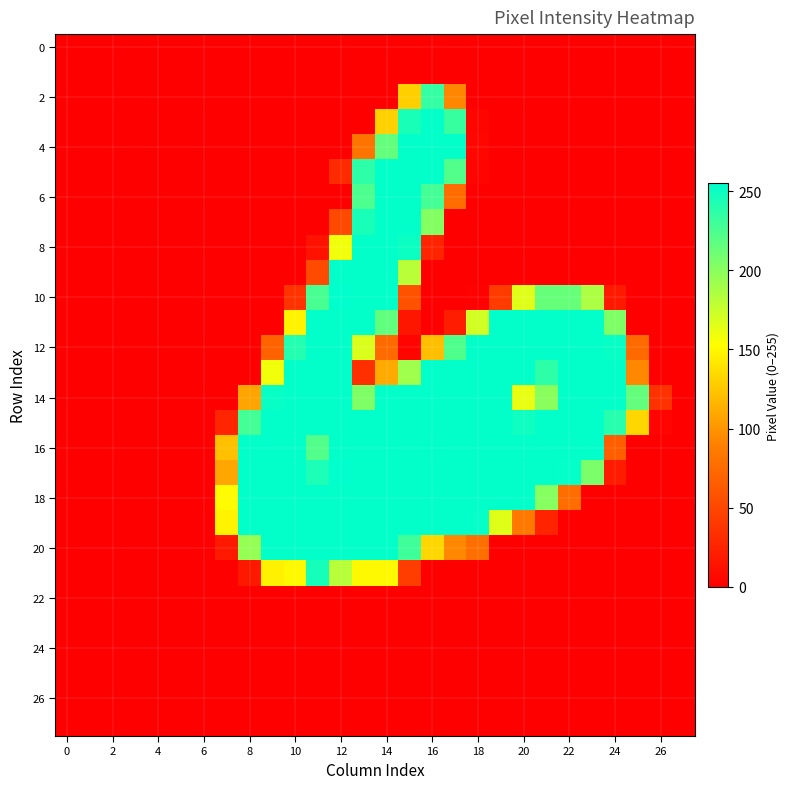

How many series are shown in this chart?

28